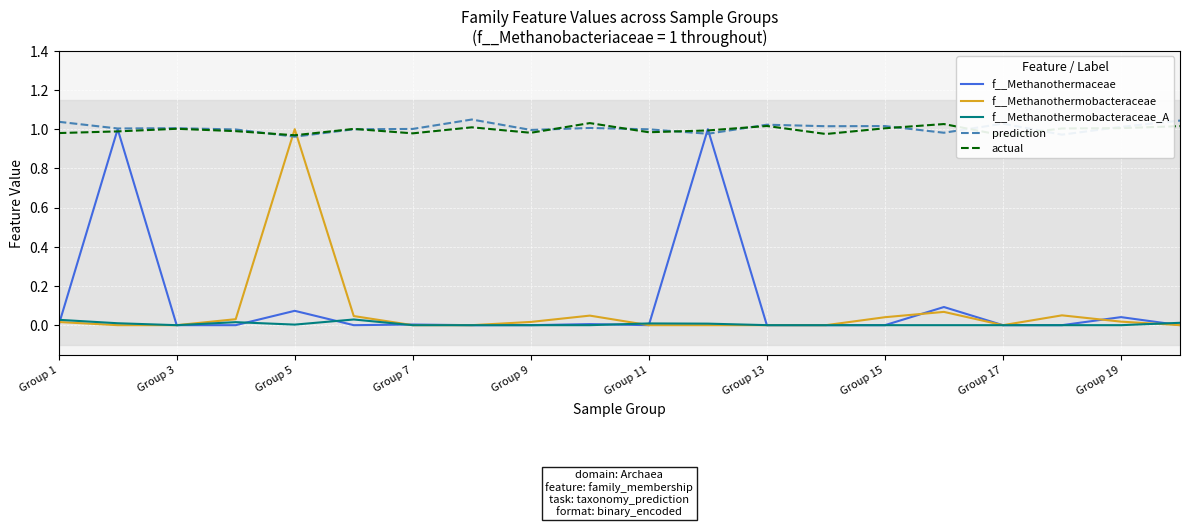

The value of prediction at Group 13 is 1.5. True or false?

False